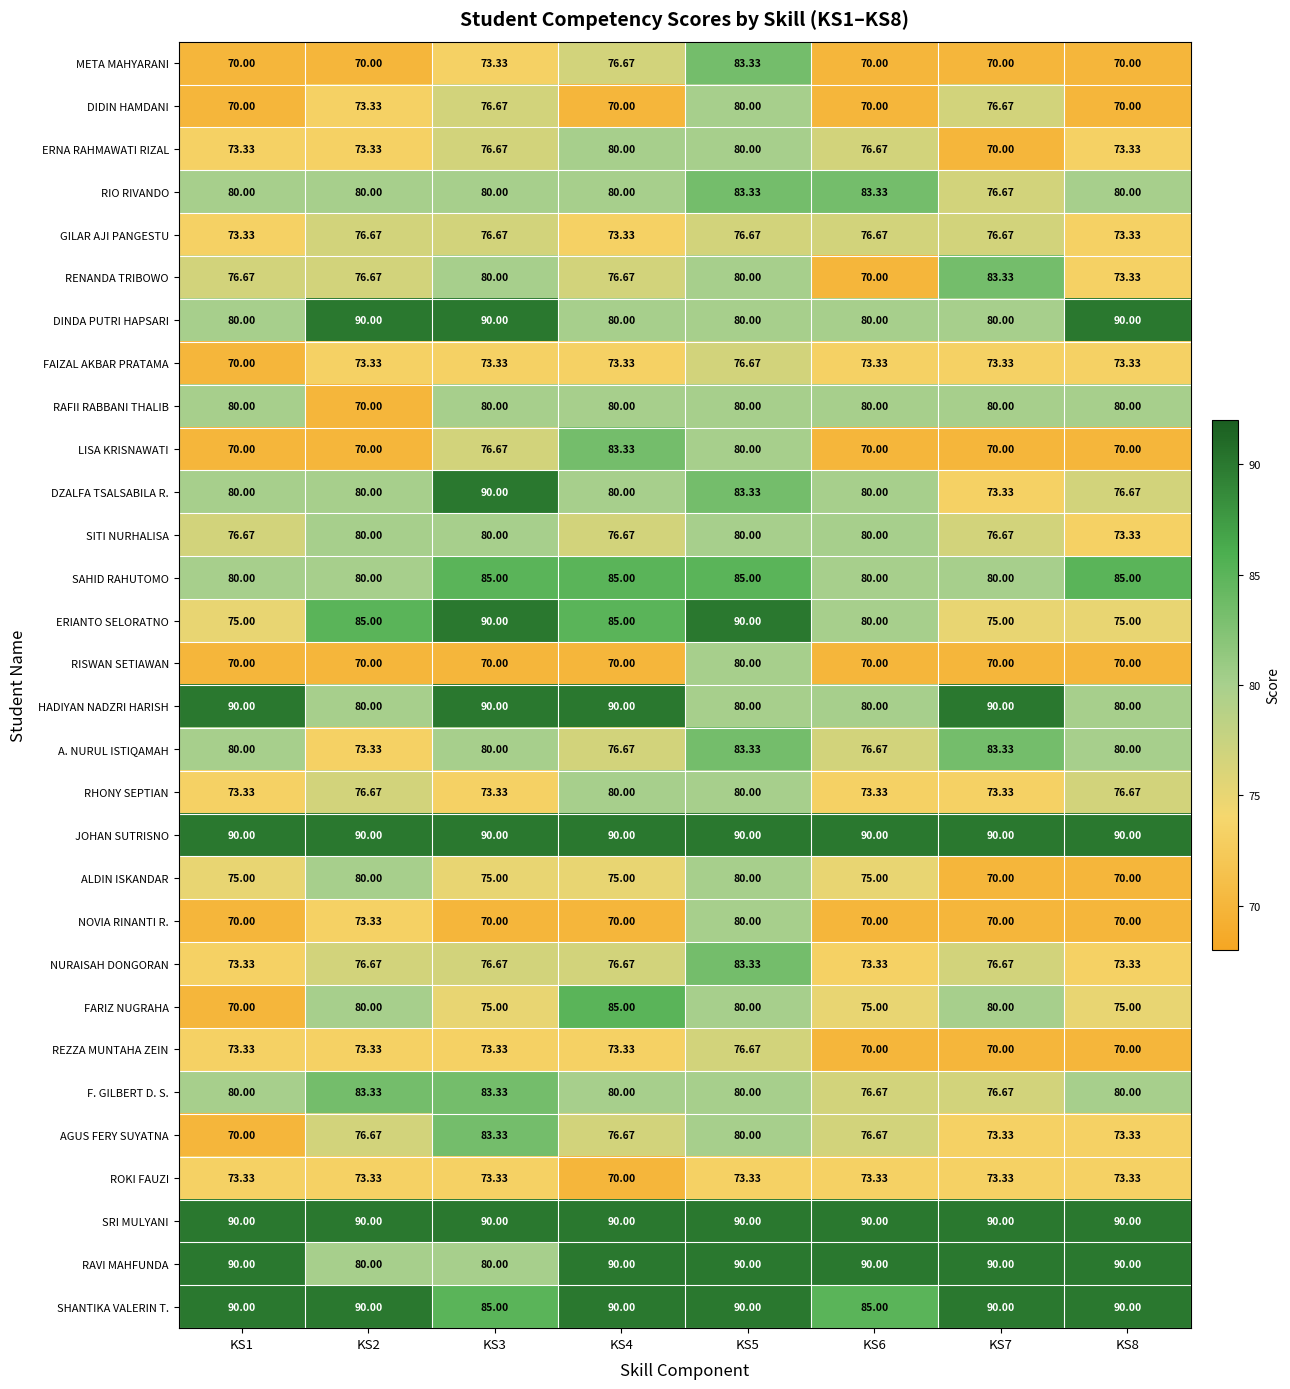

Is the value of RAVI MAHFUNDA at KS8 greater than the value of ALDIN ISKANDAR at KS4?

Yes